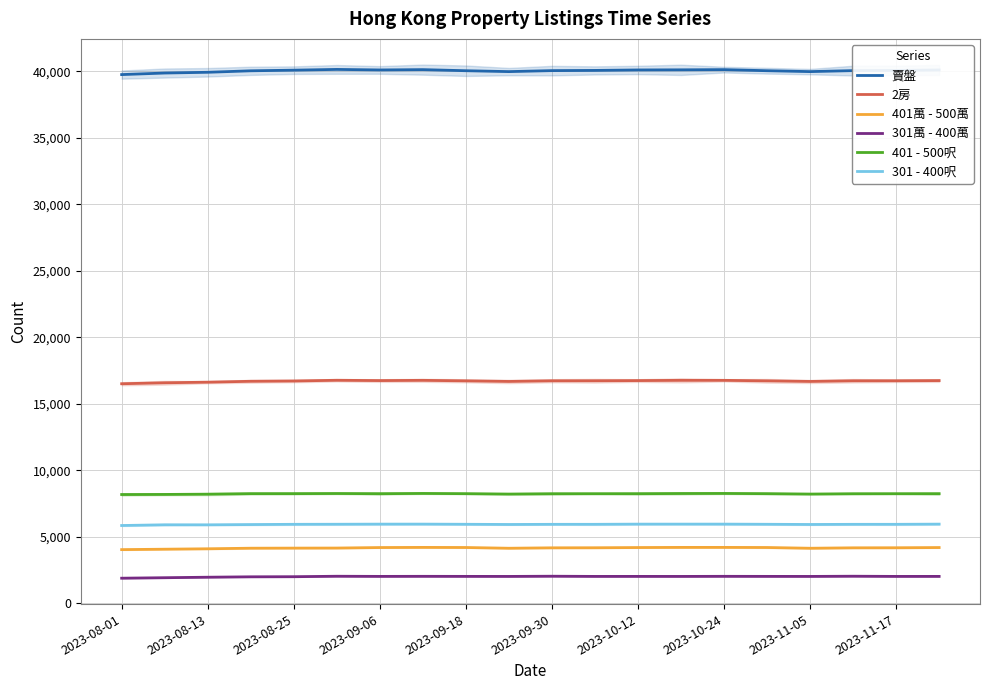

Where is 賣盤 nearest to the value 39951?

2023-08-25